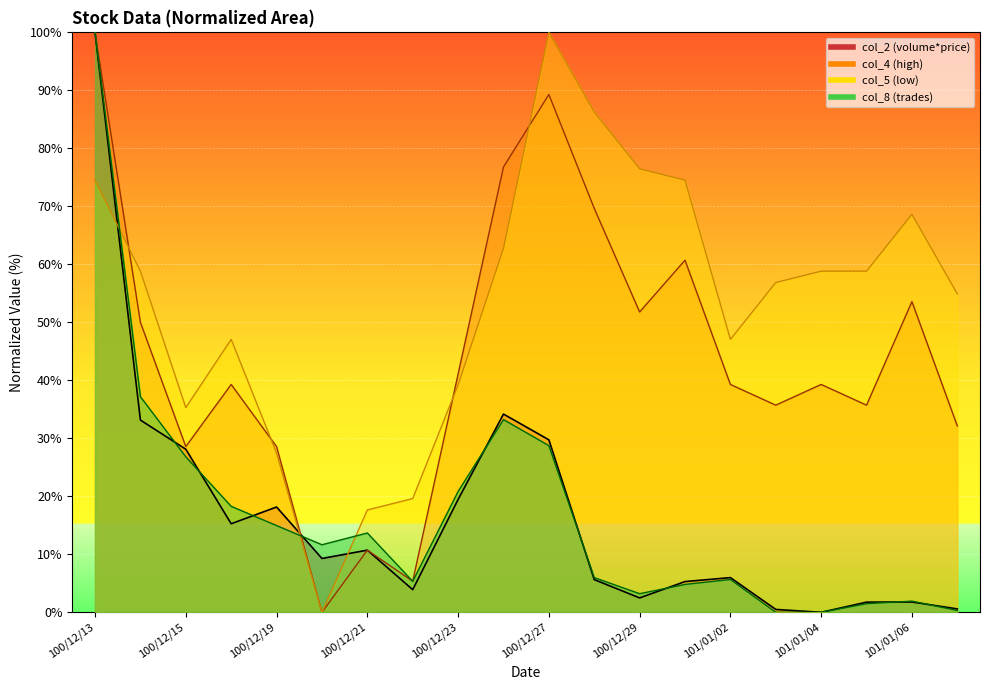

Which label corresponds to the smallest value in the chart?

101/01/04